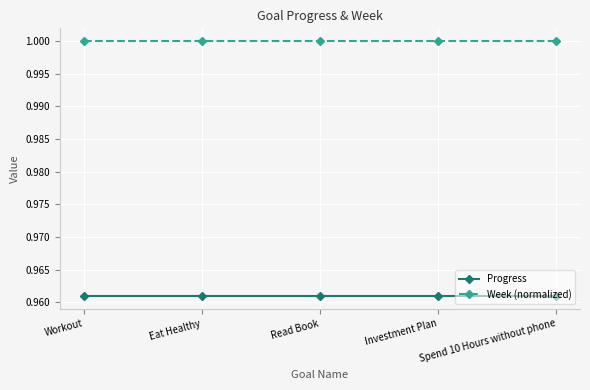

What is the label of the 3rd point from the left?

Read Book